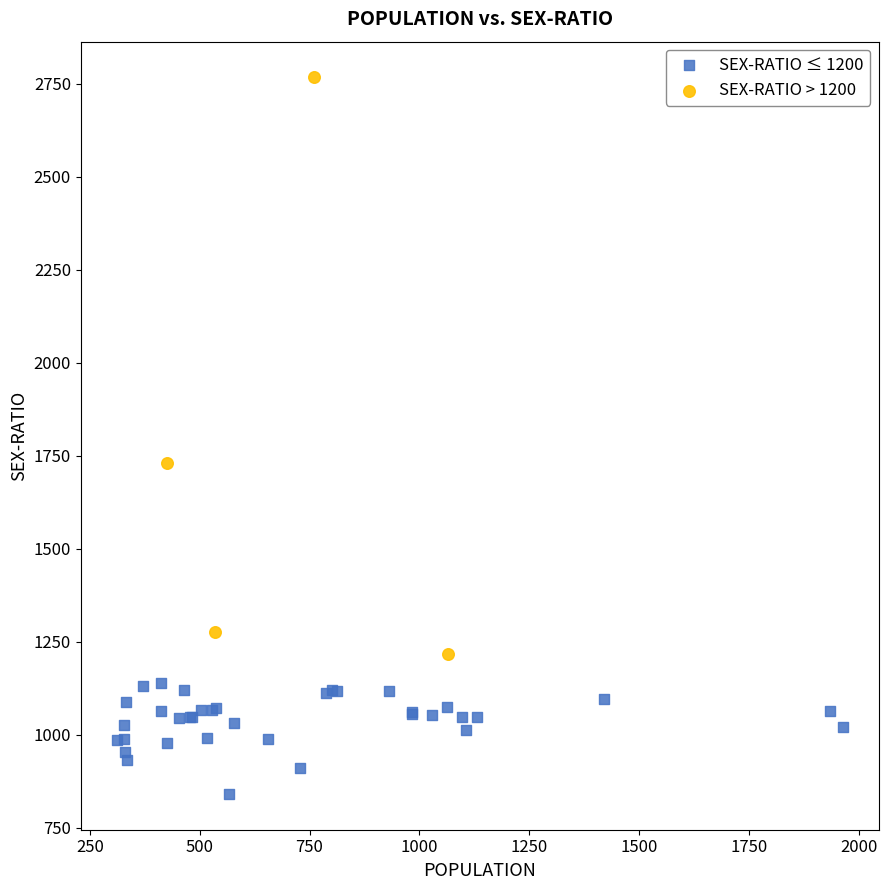

Which series reaches the minimum Y coordinate?

SEX-RATIO ≤ 1200